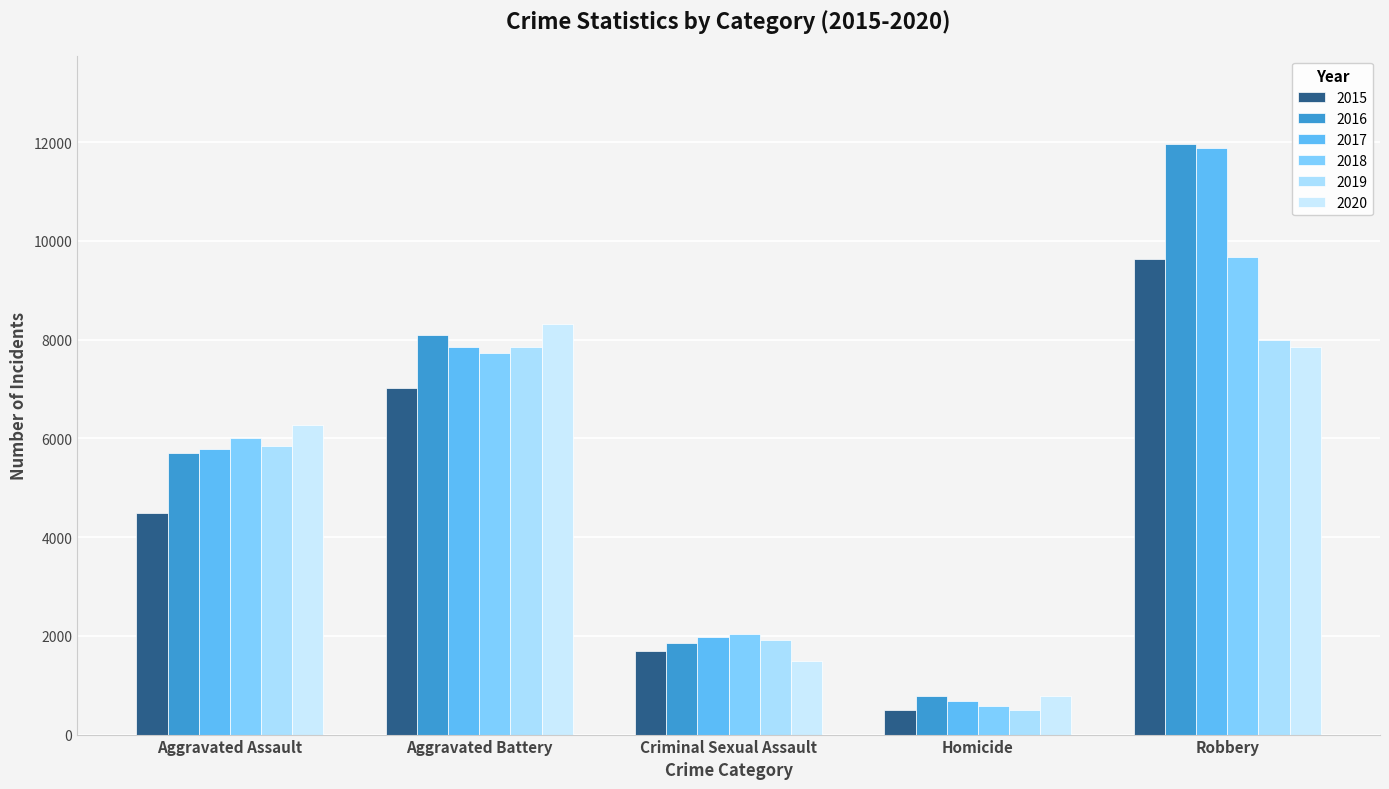

List the series in order of their peak value, highest first.

2016, 2017, 2018, 2015, 2020, 2019